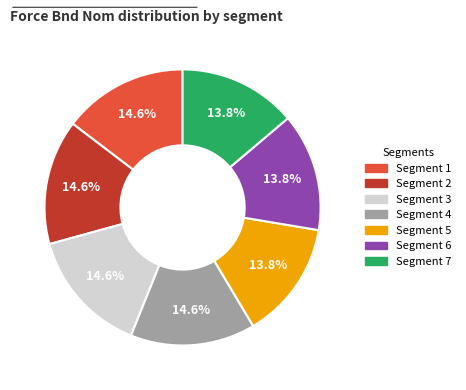

Do Segment 3 and Segment 5 together represent more than half of the pie?

No